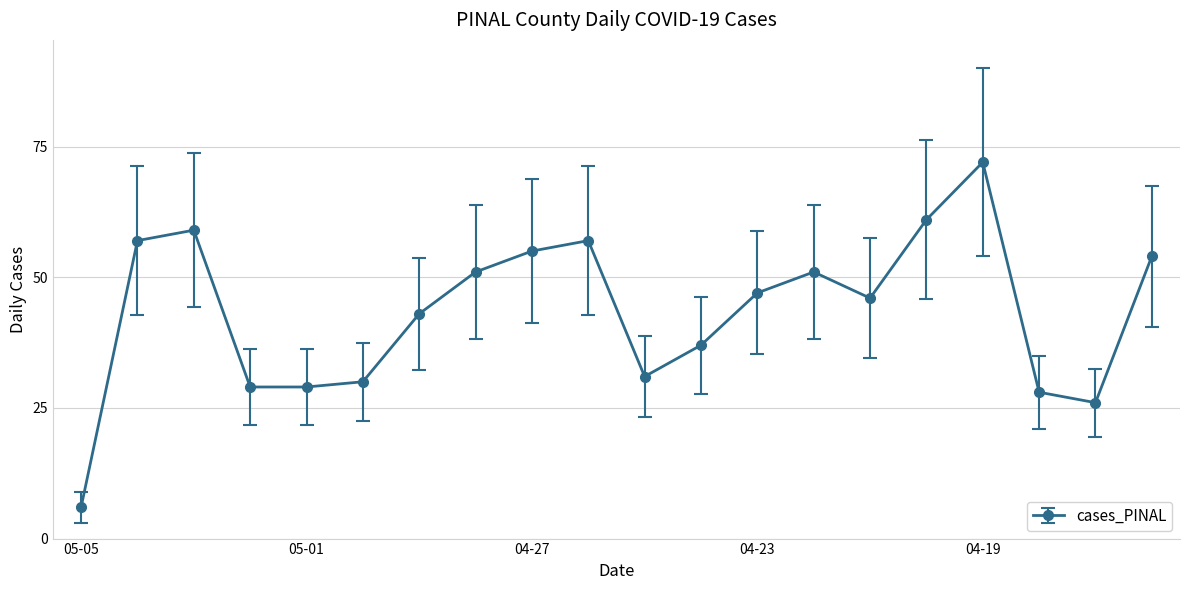

What is the difference between the maximum and minimum values?

66